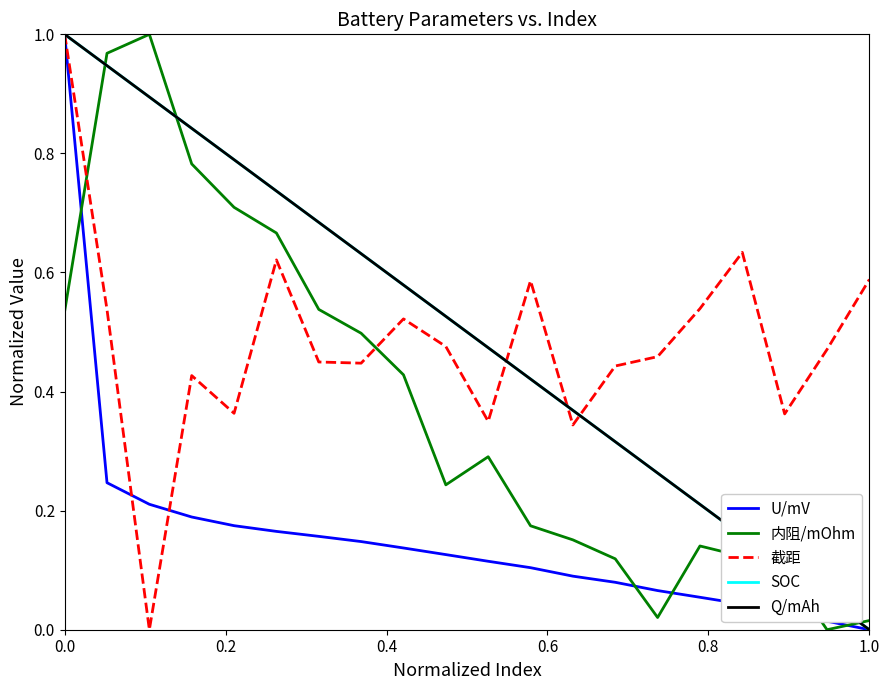

List the series in order of their peak value, highest first.

U/mV, 内阻/mOhm, 截距, SOC, Q/mAh